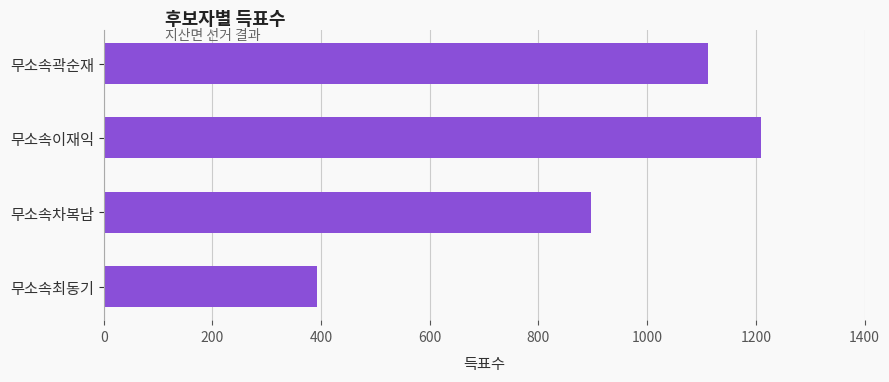

Reading bottom to top, extract all data points from this chart.

393	897	1209	1111